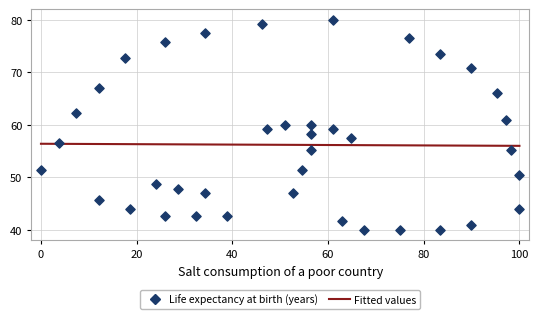

What is the range of X values (max minus min)?

100.0